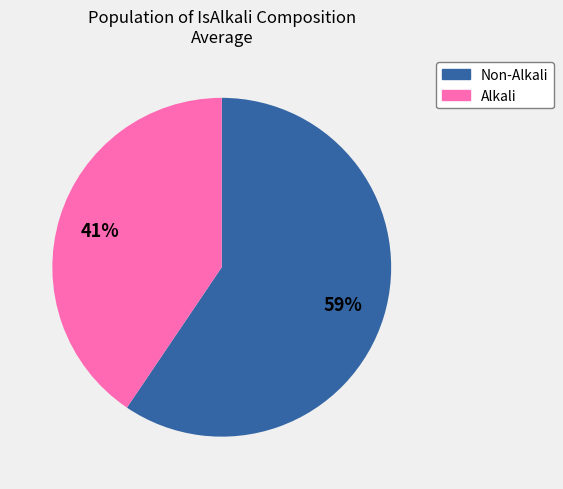

Is it true that Non-Alkali is 69% of the pie?

False